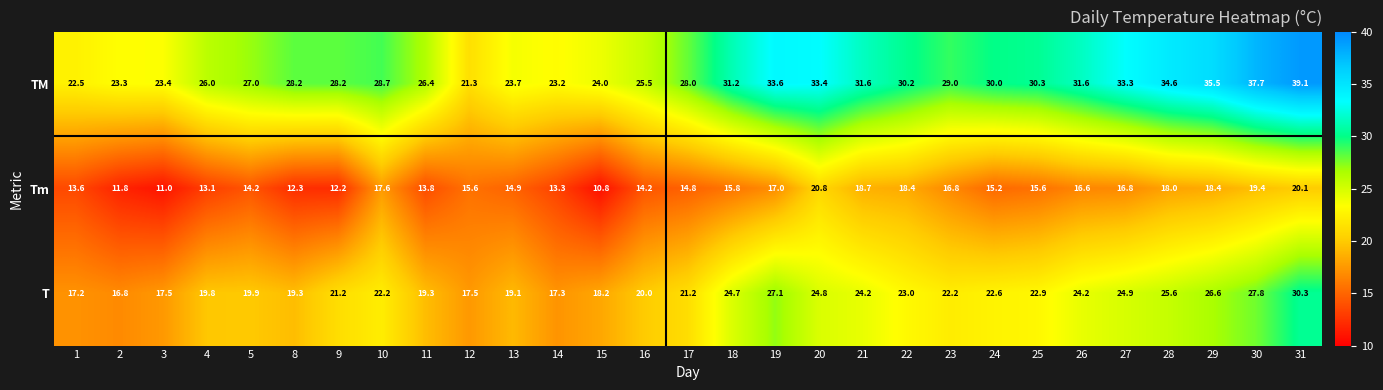

What is the spread (max minus min) of values at 30?

18.3